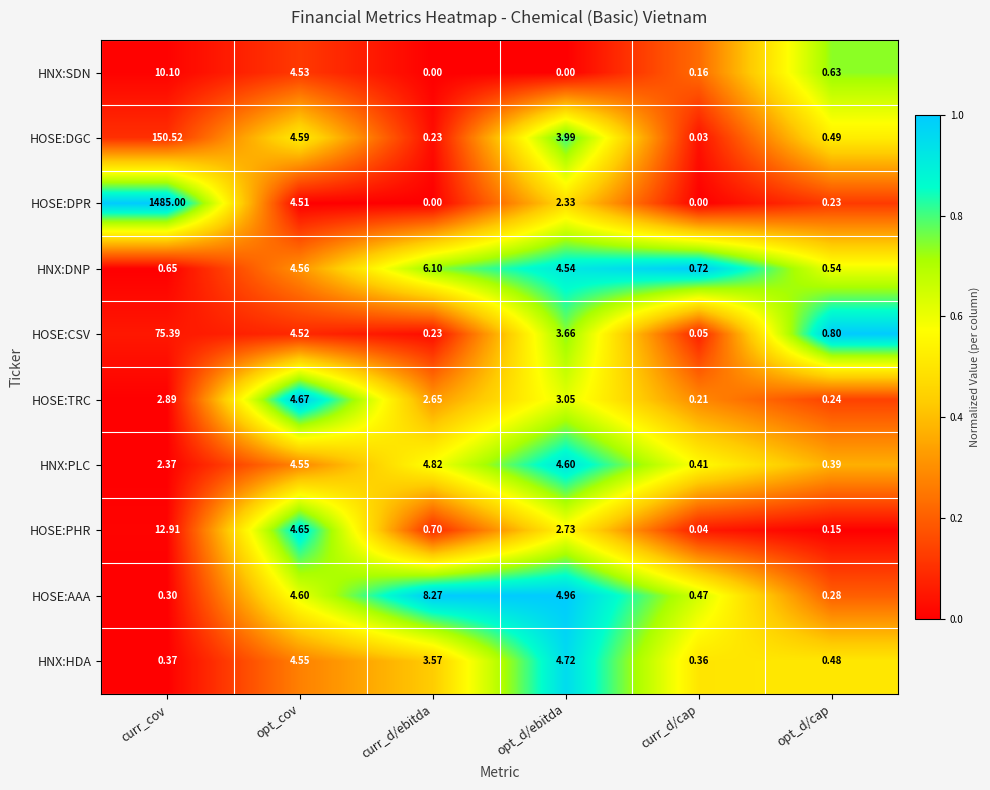

Which series has the largest total across all categories?

HOSE:DPR